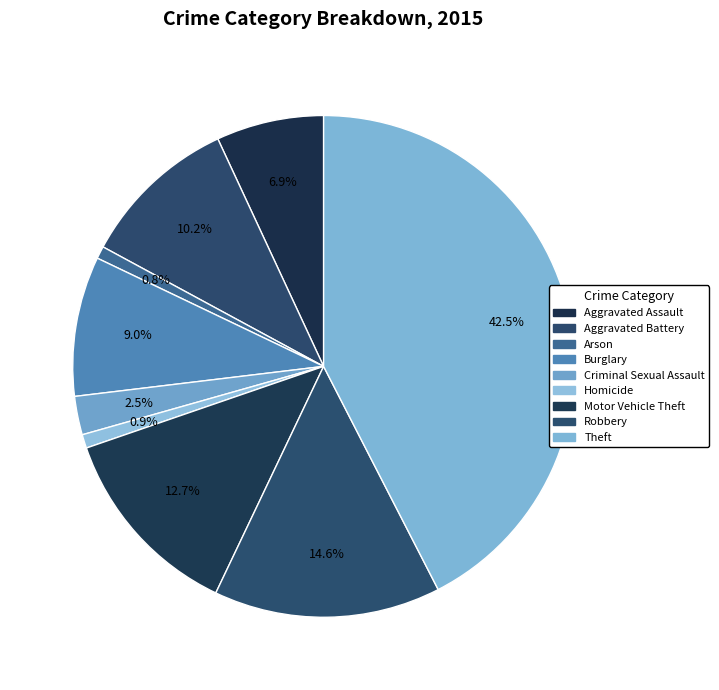

How many segments does this pie chart have?

9